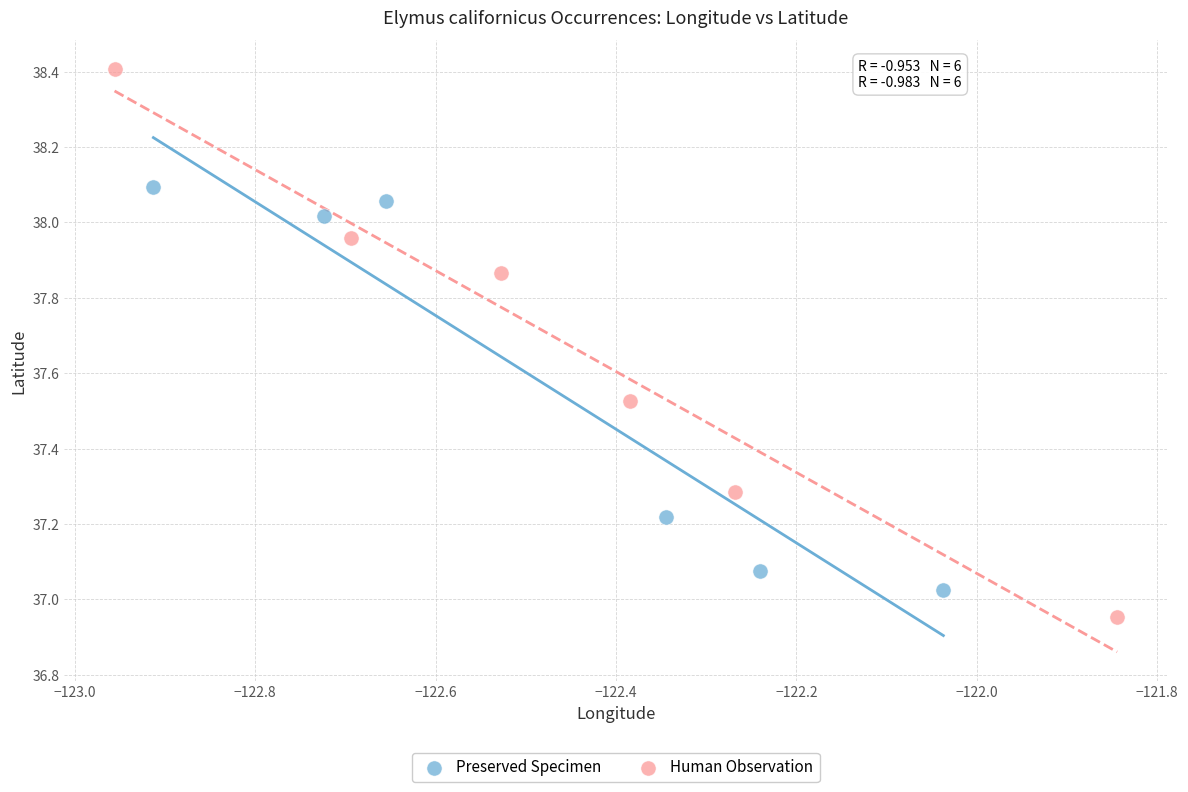

Which series has the widest spread of Y values?

Human Observation